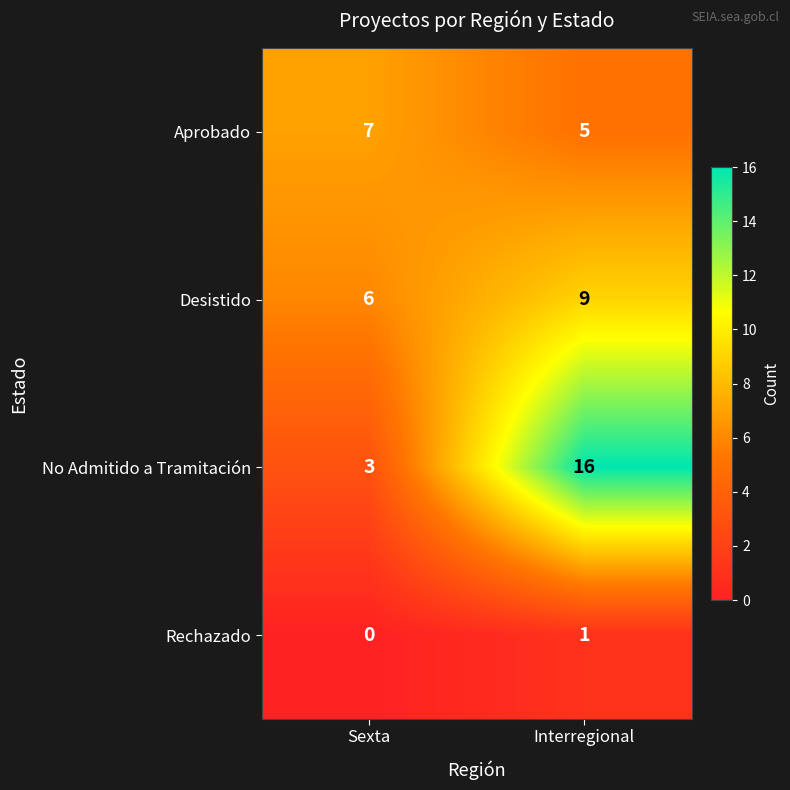

What is the total value across all series at Sexta?

16